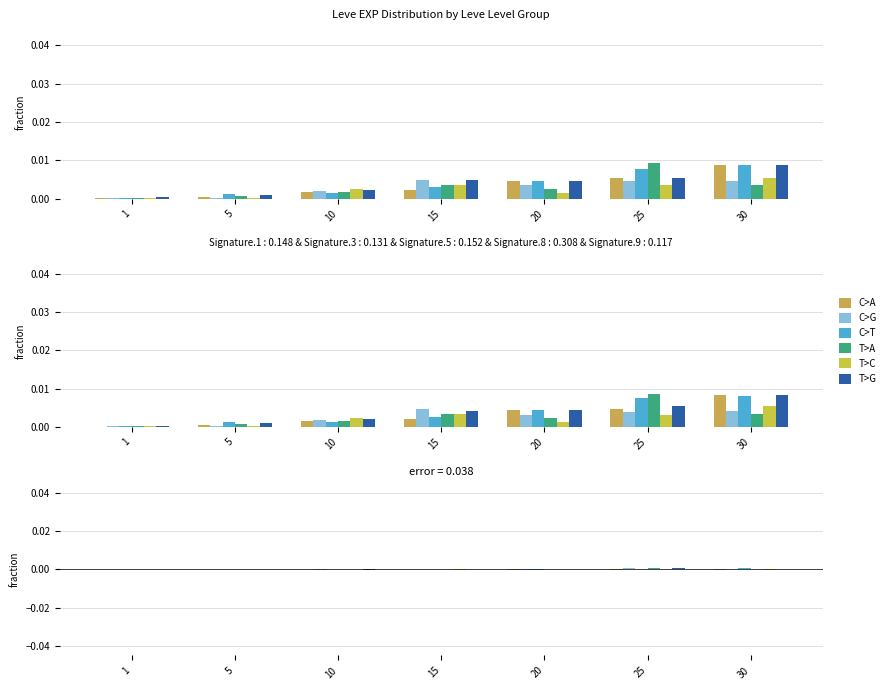

At which label is T>A closest to 0?

1